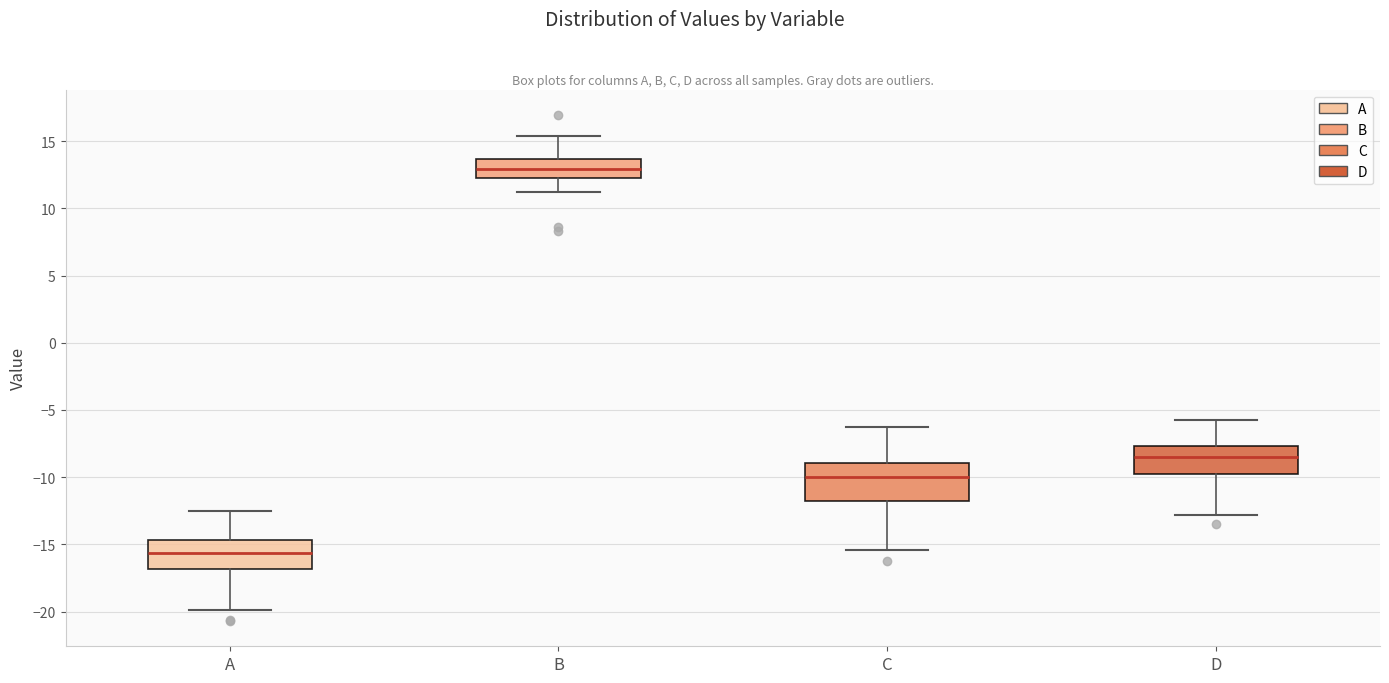

Which box is the tallest, from its lower edge to its upper edge?

C